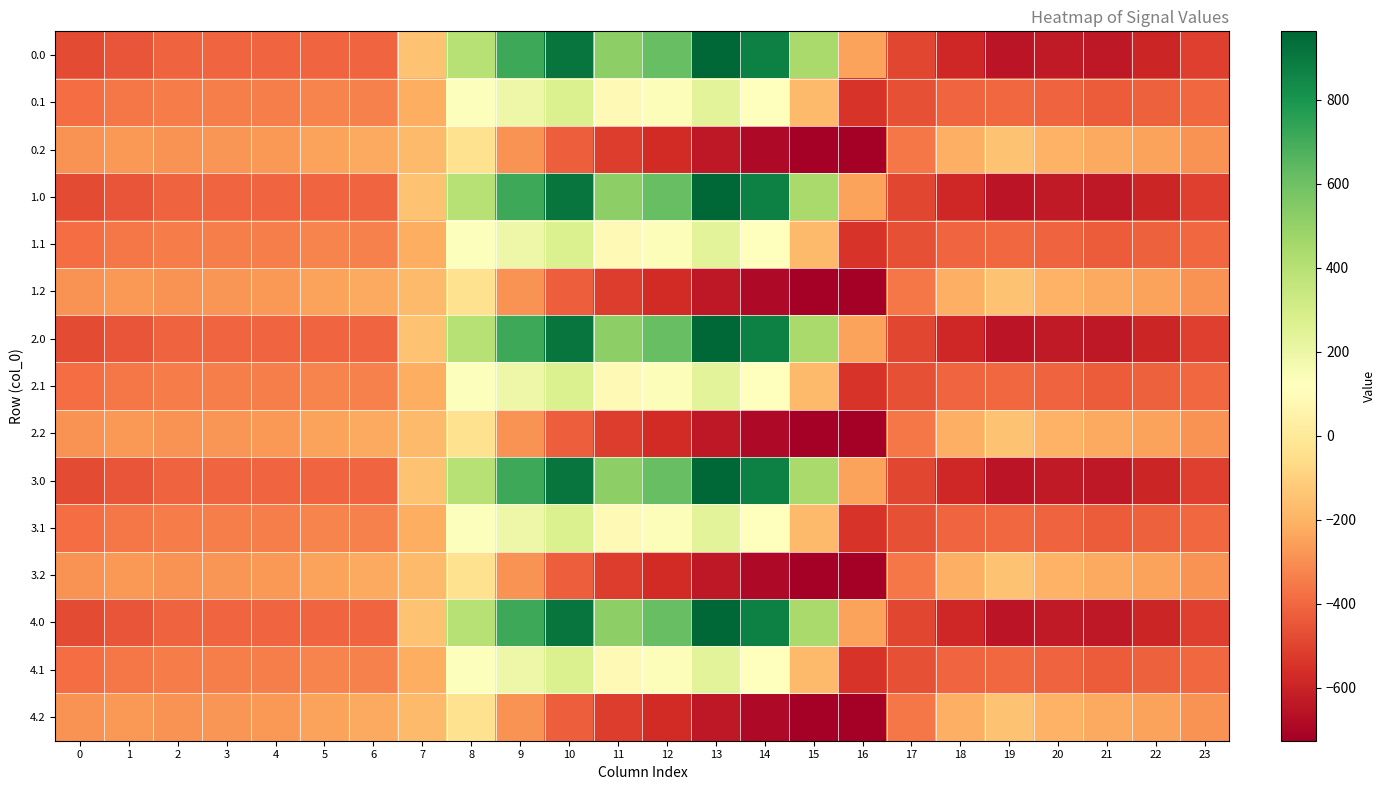

Rank the series at 9 from lowest to highest value.

0.2, 1.2, 2.2, 3.2, 4.2, 0.1, 1.1, 2.1, 3.1, 4.1, 0.0, 1.0, 2.0, 3.0, 4.0